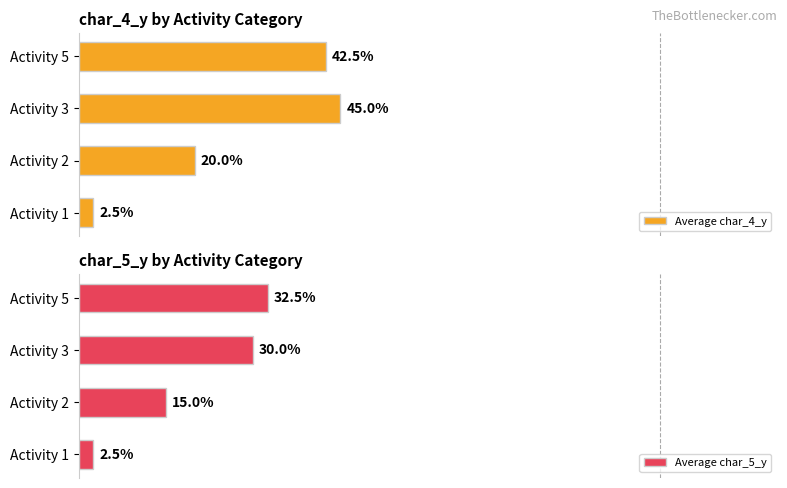

Which series has the widest spread of values?

Average char_4_y